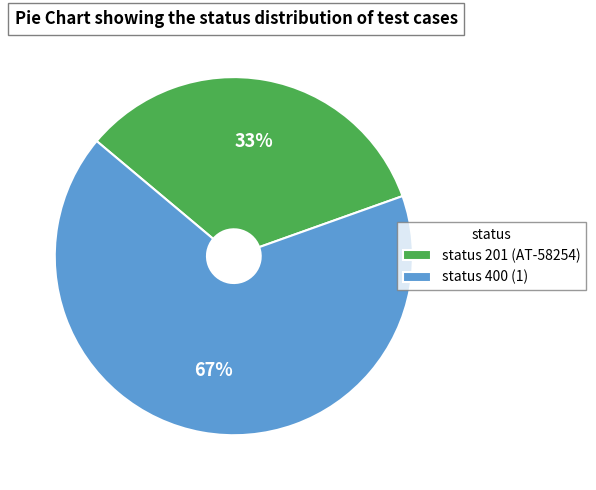

To the nearest percent, what is the combined percentage of status 201 (AT-58254) and status 400 (1)?

100%